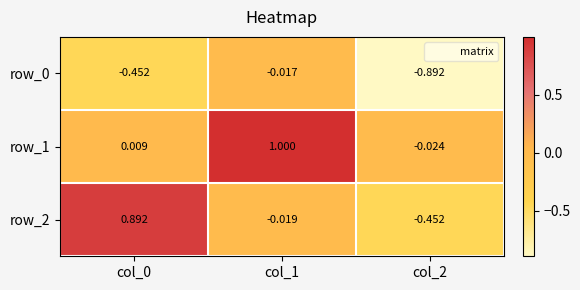

Rank the categories by row_0 value from lowest to highest.

col_2, col_0, col_1